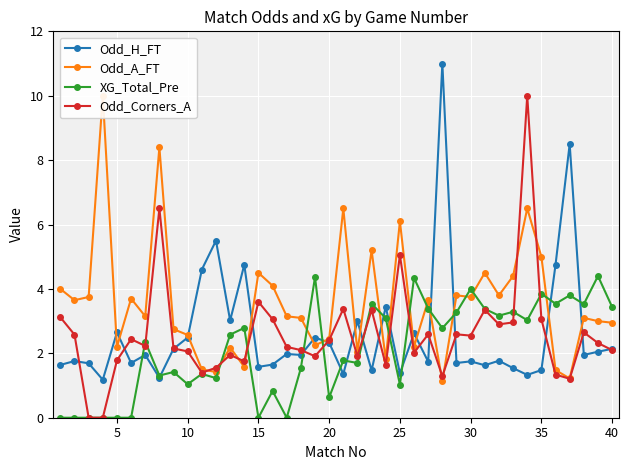

What is the minimum value for Odd_H_FT?

1.2